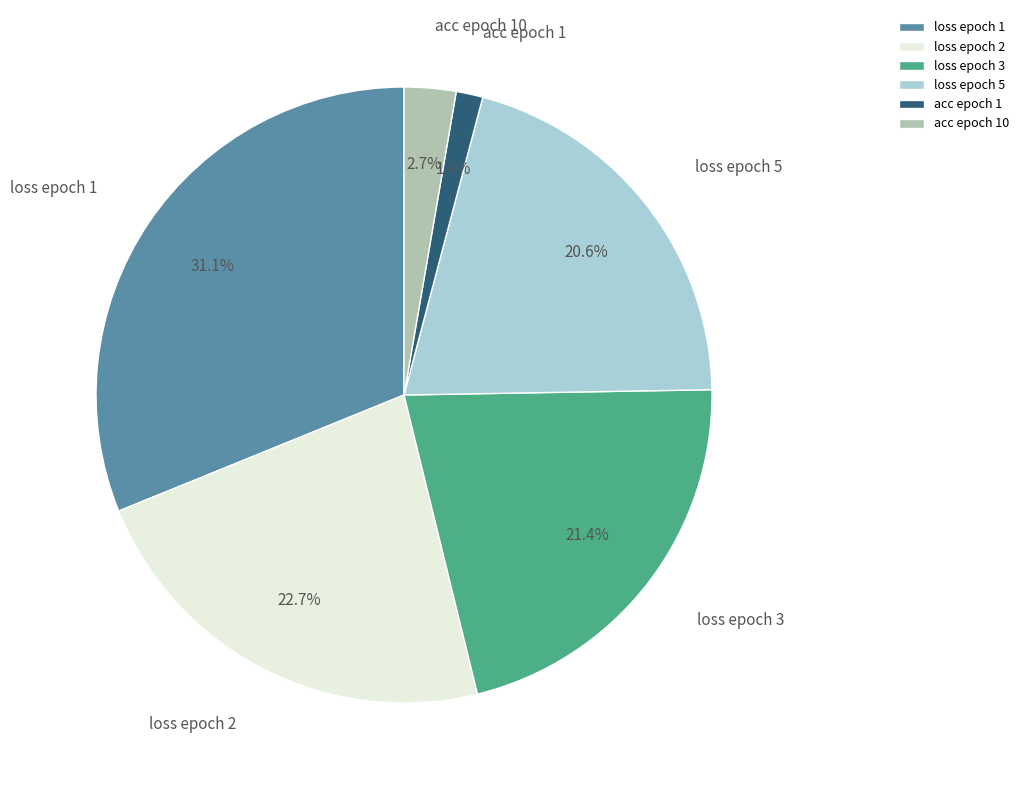

Count the number of slices in the pie.

6